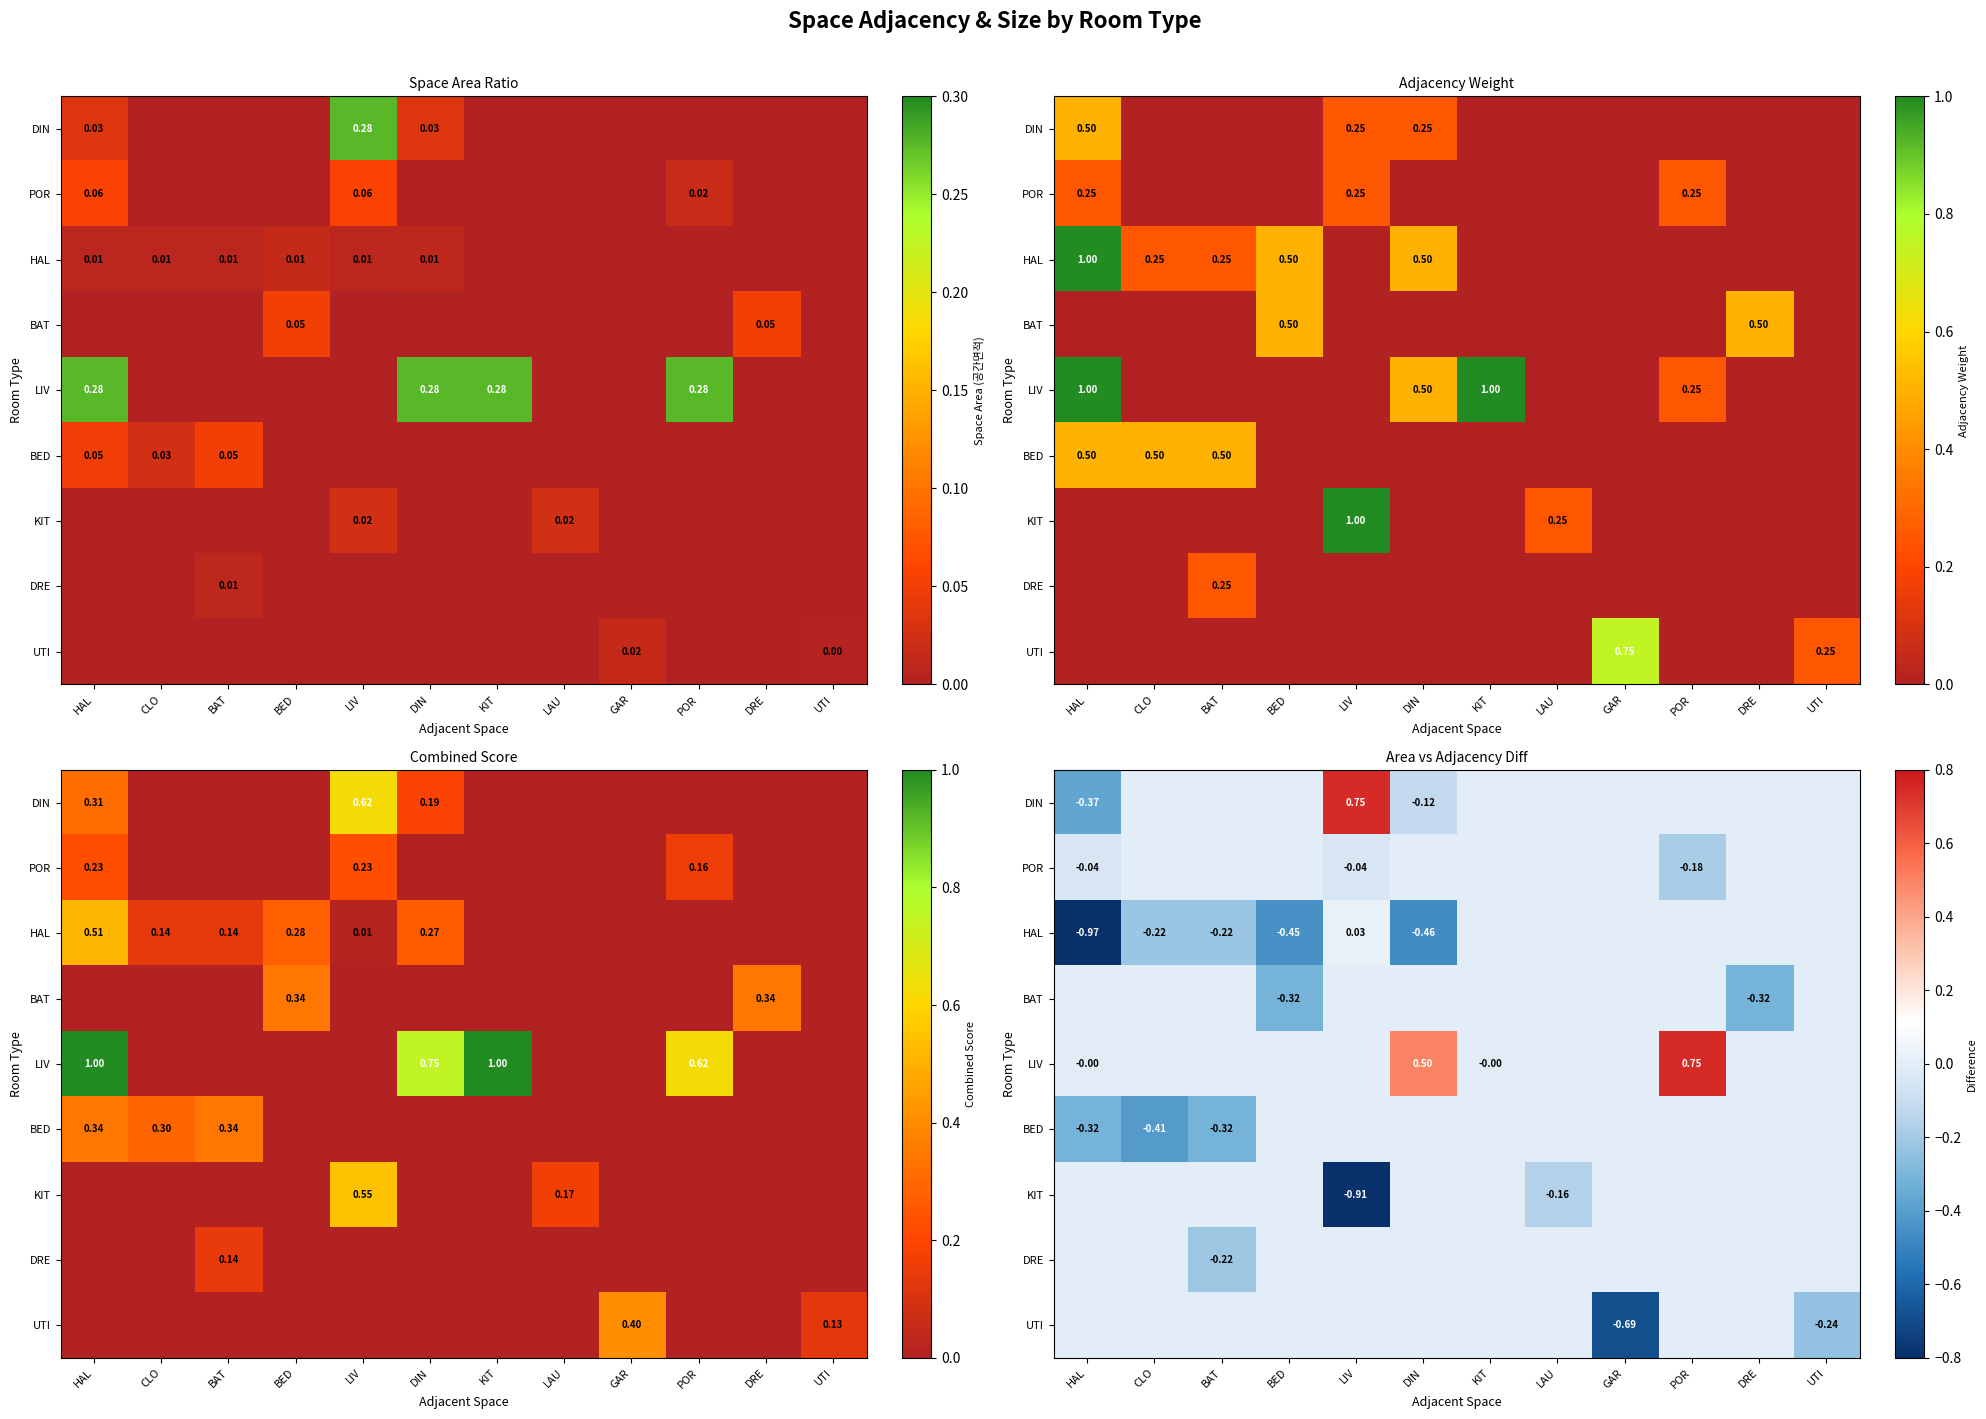

Which series has the largest total across all categories?

LIV